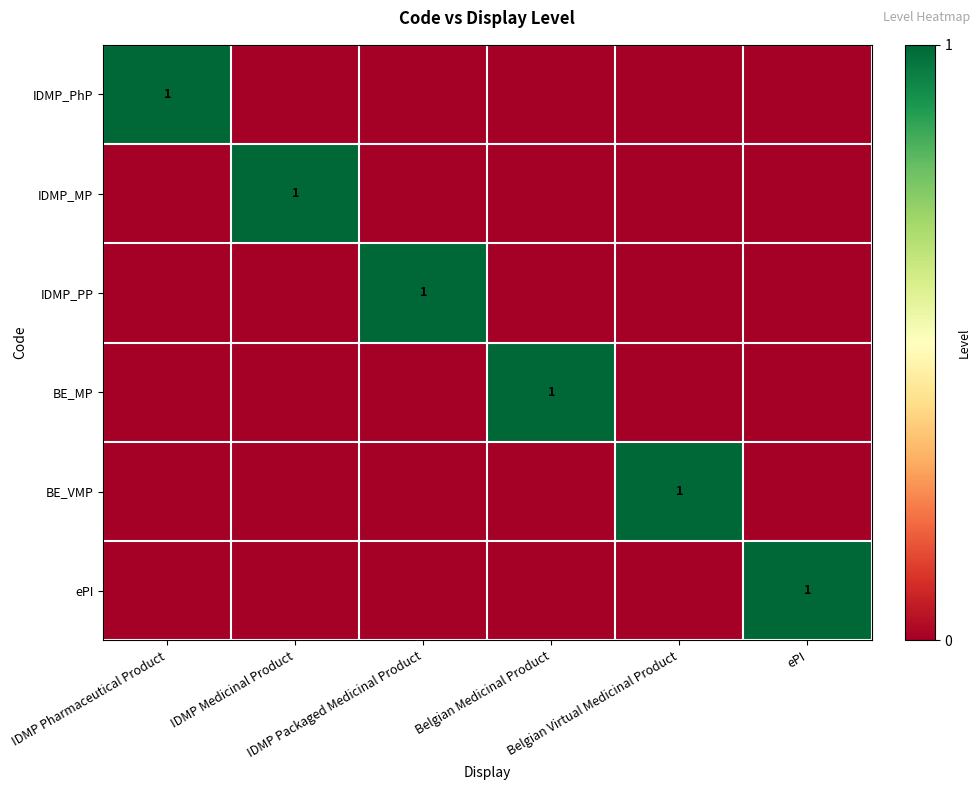

The value of BE_VMP at Belgian Medicinal Product is 0. True or false?

True